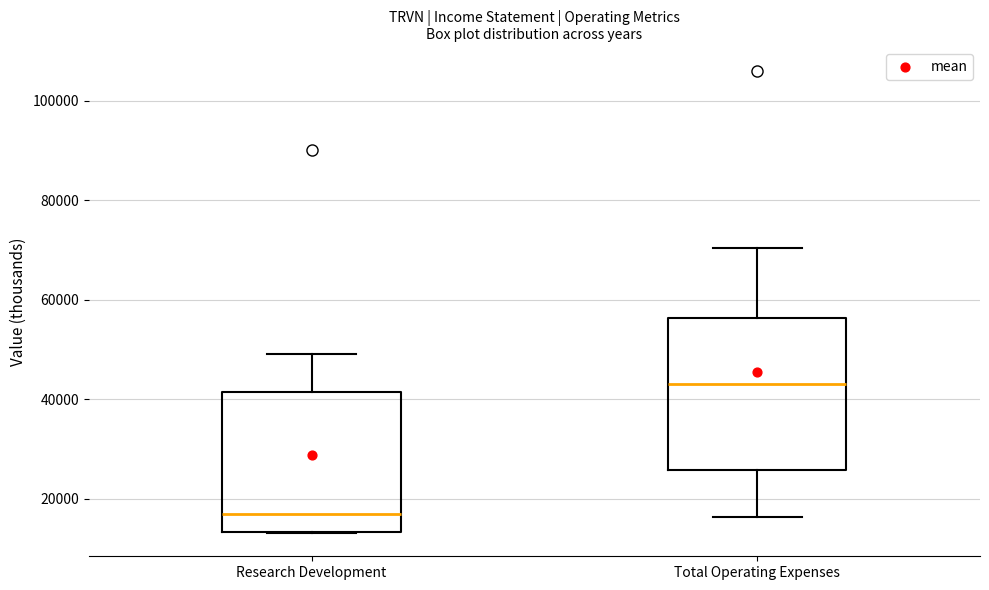

Where does the upper whisker of the box for Research Development end on the y-axis? The values are not printed on the chart, so give them approximately, as read against the axis.

50000